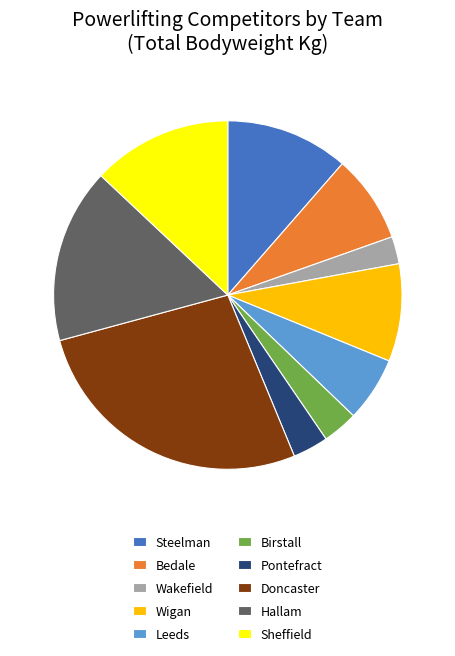

Which category has the biggest portion of the pie?

Doncaster